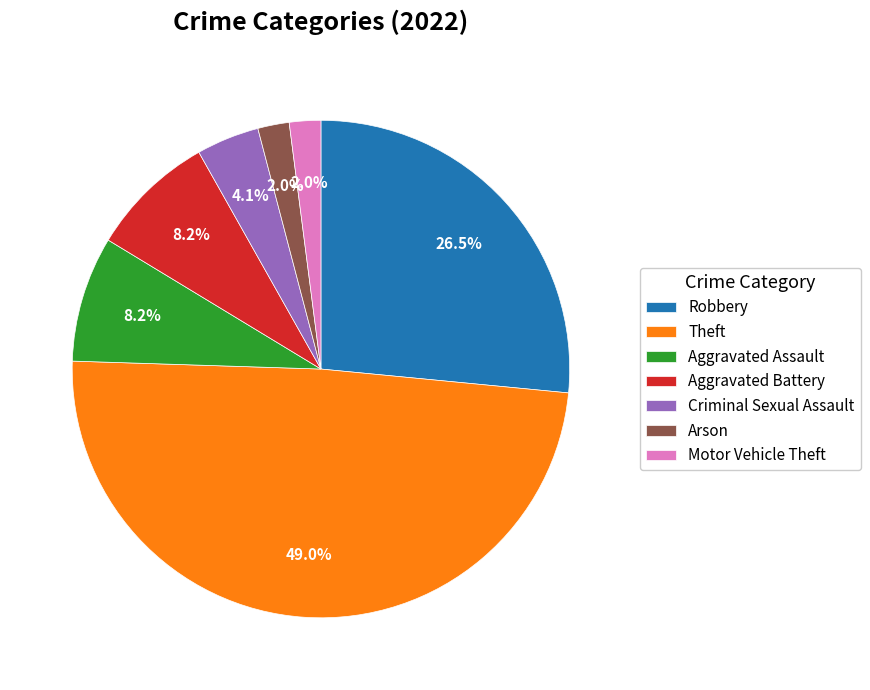

Between Robbery and Arson, which is larger?

Robbery